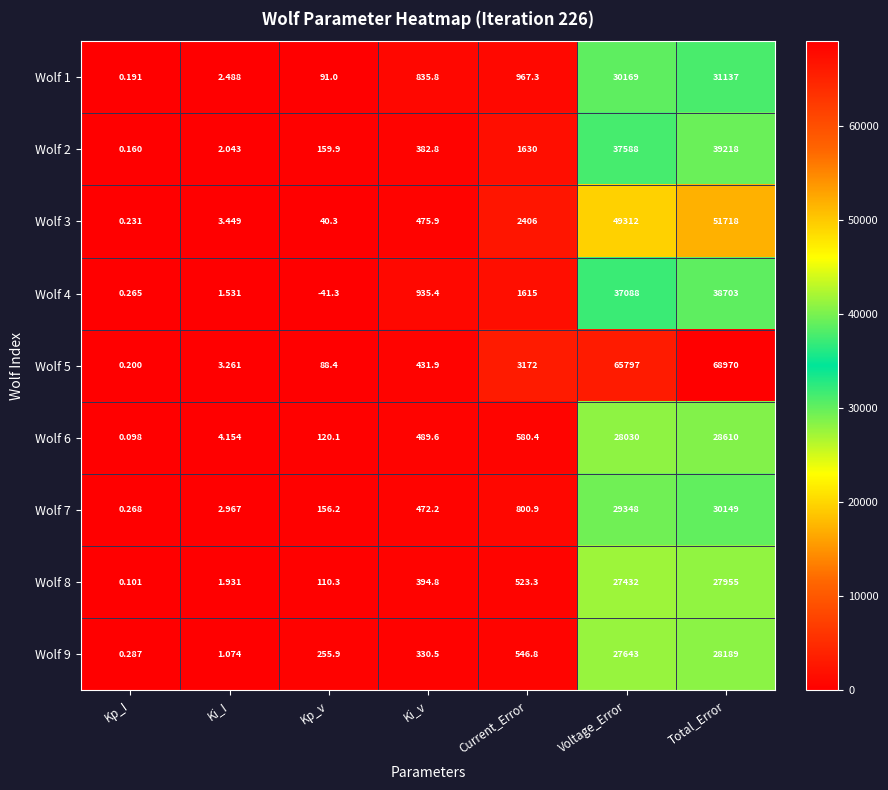

At how many categories does at least one series exceed 50237?

2